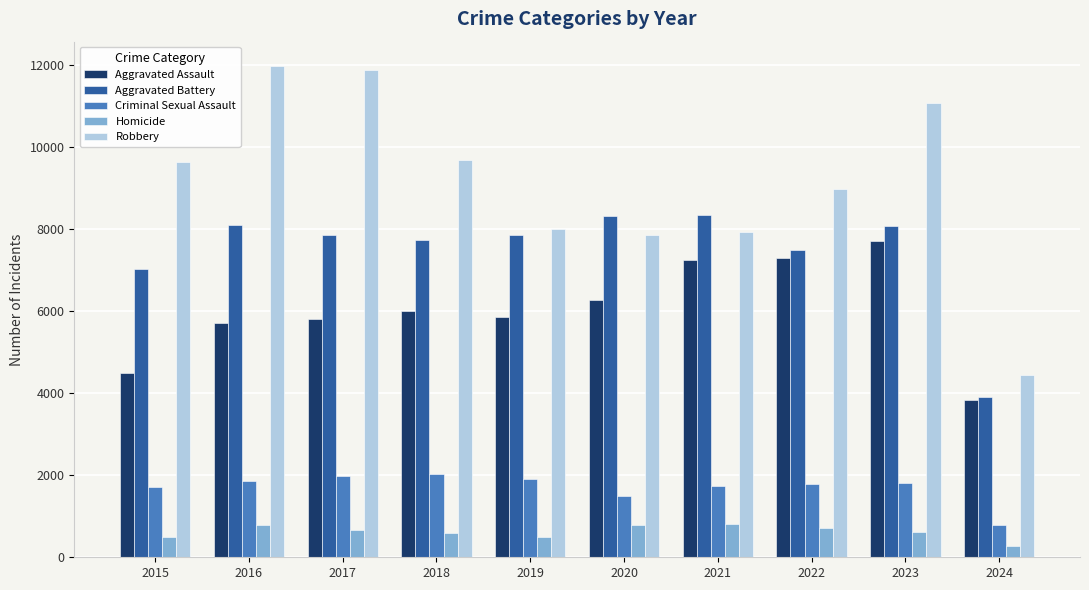

List the series in order of their peak value, lowest first.

Homicide, Criminal Sexual Assault, Aggravated Assault, Aggravated Battery, Robbery